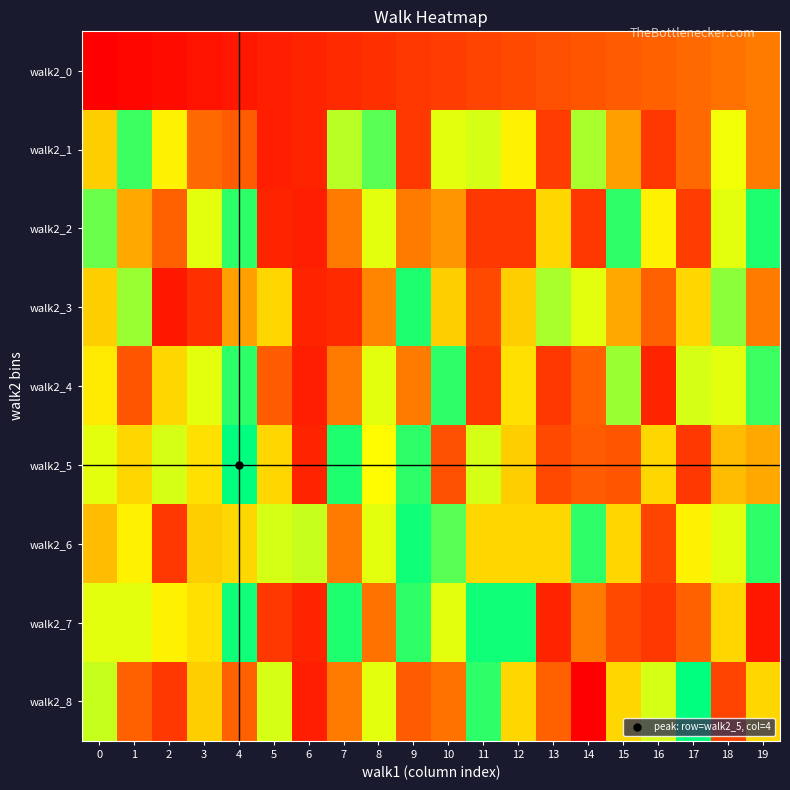

Count the number of categories in the chart.

20